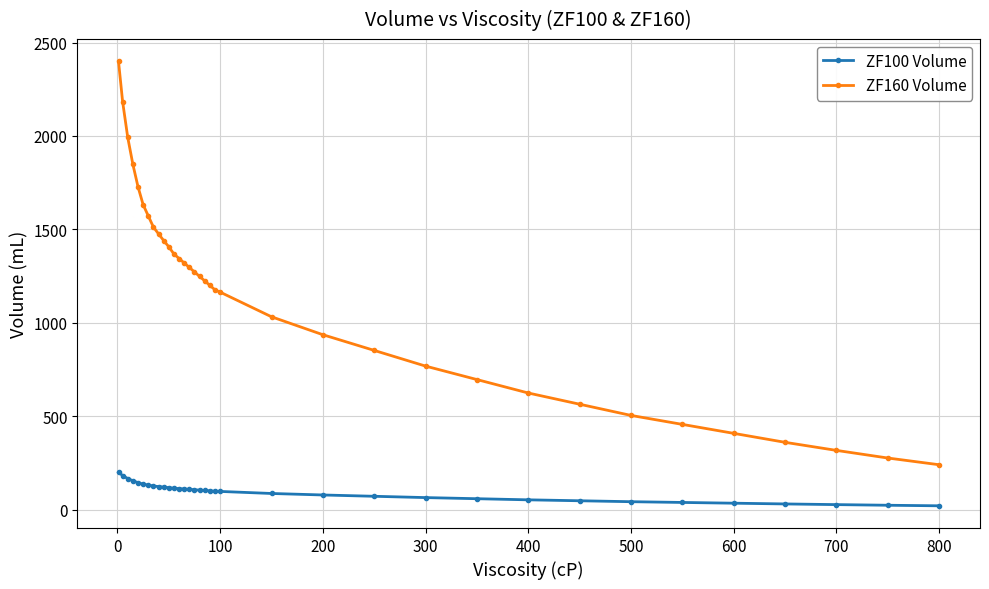

What is the difference between the maximum and minimum values in the ZF160 Volume series?

2160.0